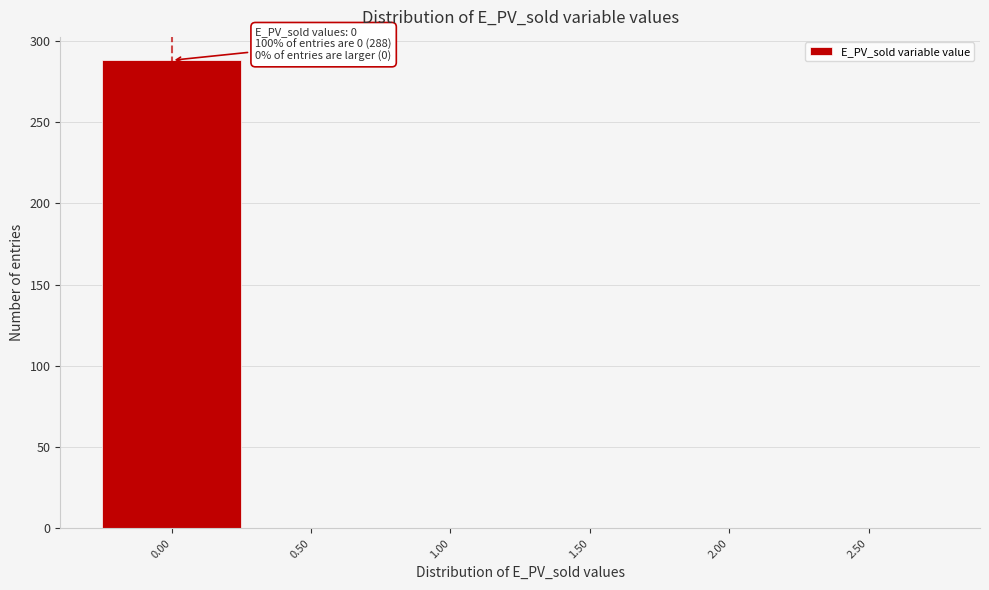

Over which range of the x-axis is the bar tallest?

-0.25 to 0.25